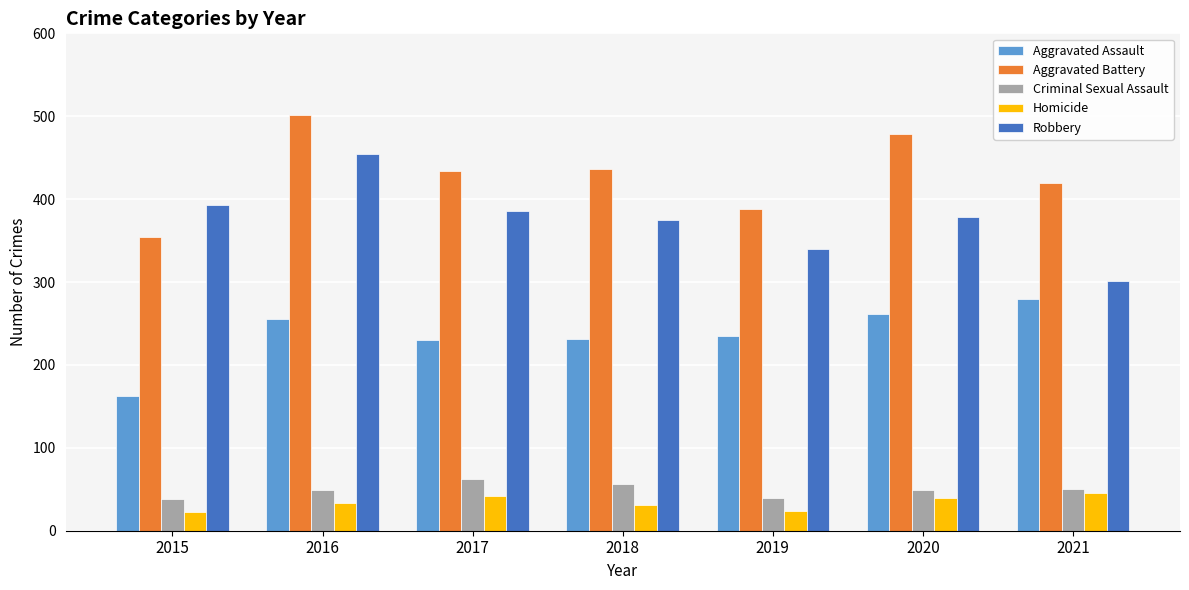

At 2019, list the series in order from largest to smallest.

Aggravated Battery, Robbery, Aggravated Assault, Criminal Sexual Assault, Homicide